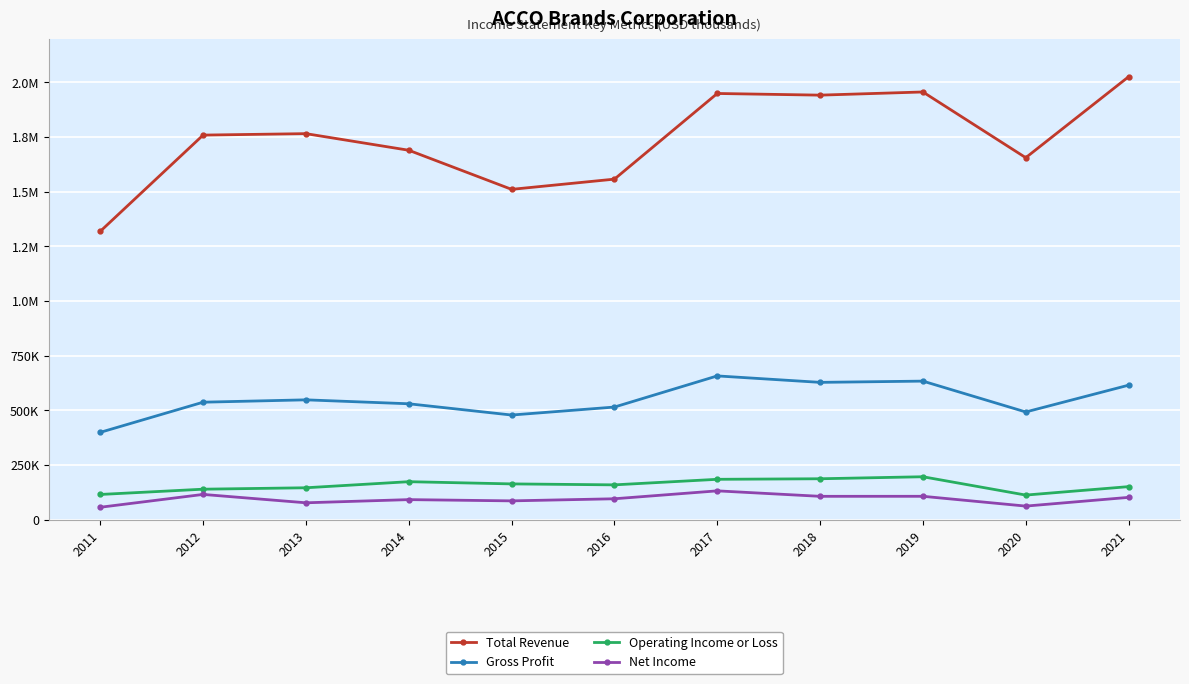

What is the sum of the Gross Profit values at 2020 and 2021?

1107300